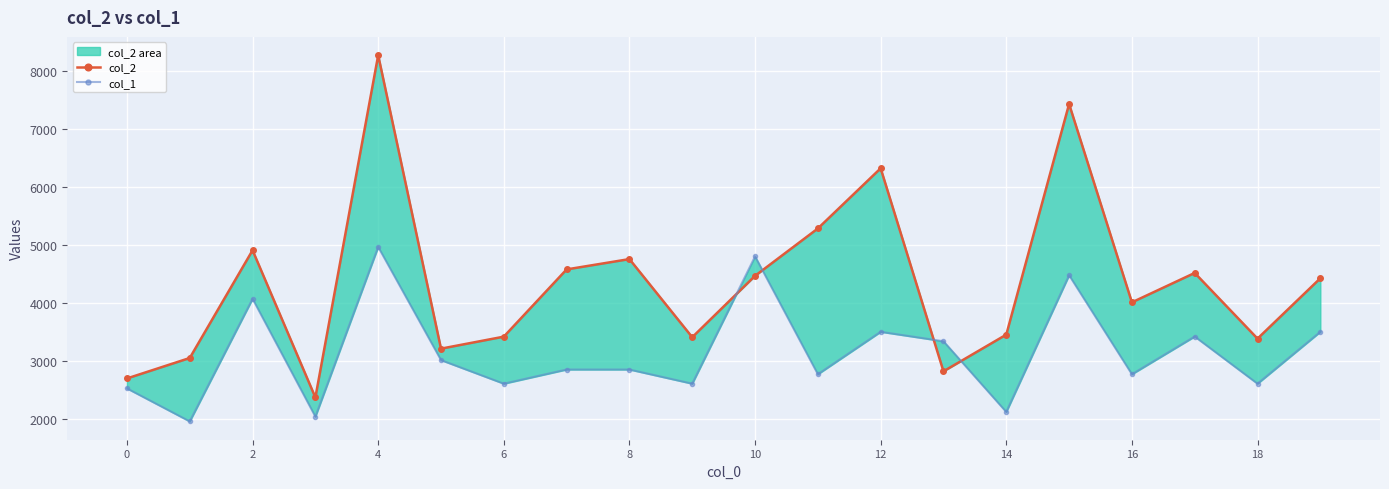

How many interior local peaks does the col_1 series have?

6